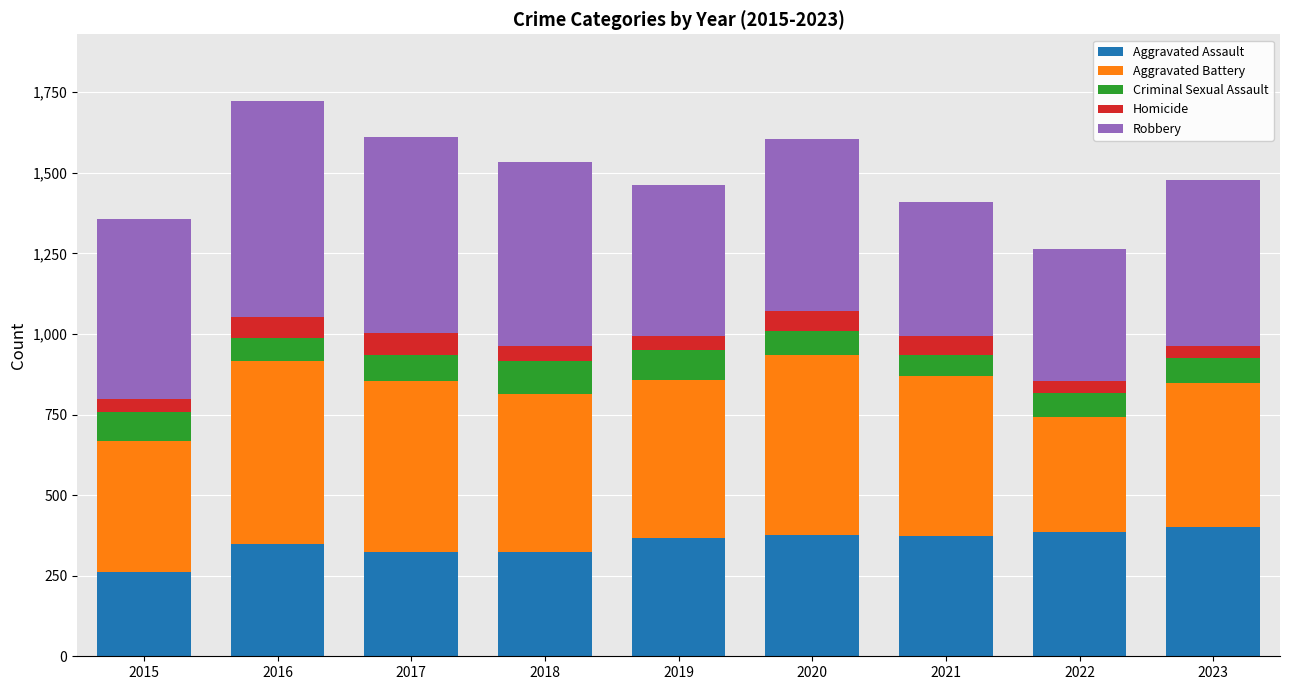

Which category has the highest value in the Aggravated Assault series?

2023